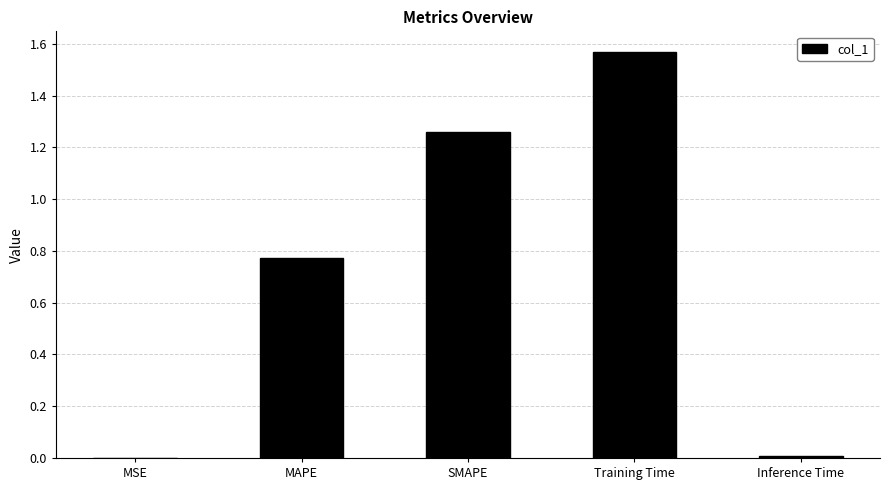

What is the change in value from SMAPE to Training Time?

+0.3